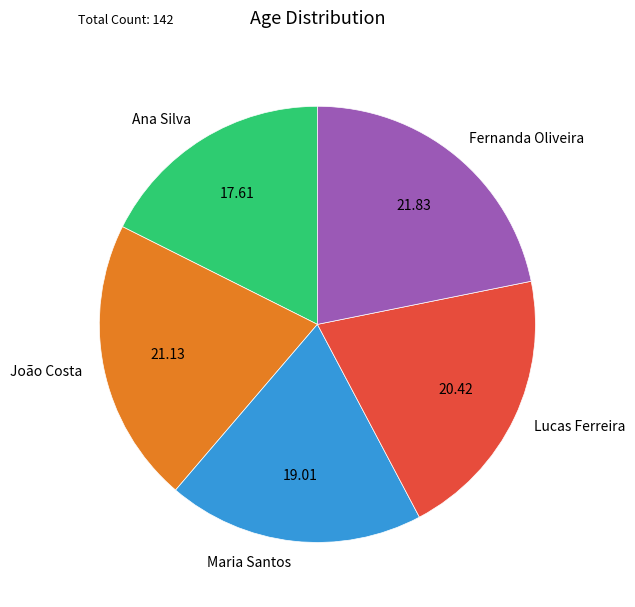

Rank the categories by value from highest to lowest.

Fernanda Oliveira, João Costa, Lucas Ferreira, Maria Santos, Ana Silva